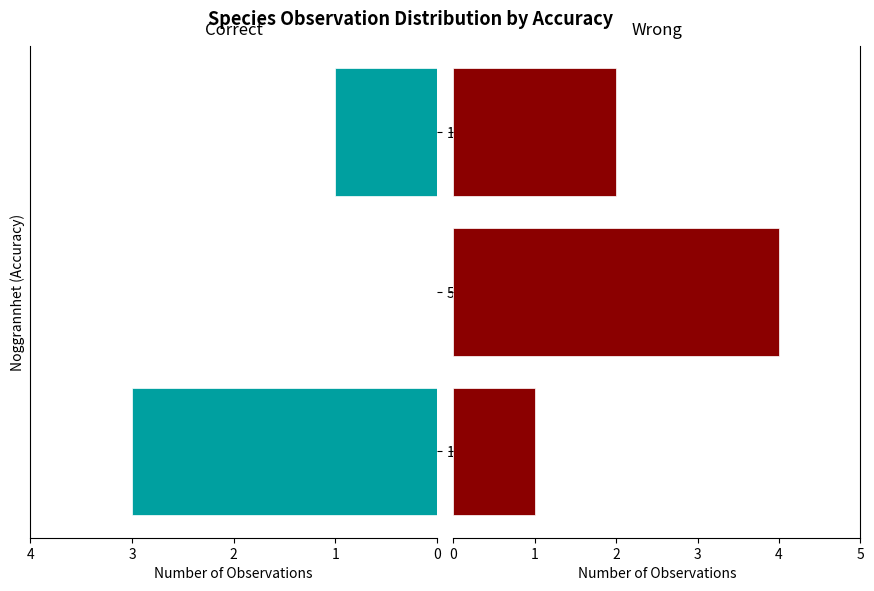

Reading right to left, extract all data points from this chart.

Correct: 1	0	3
Wrong: 2	4	1